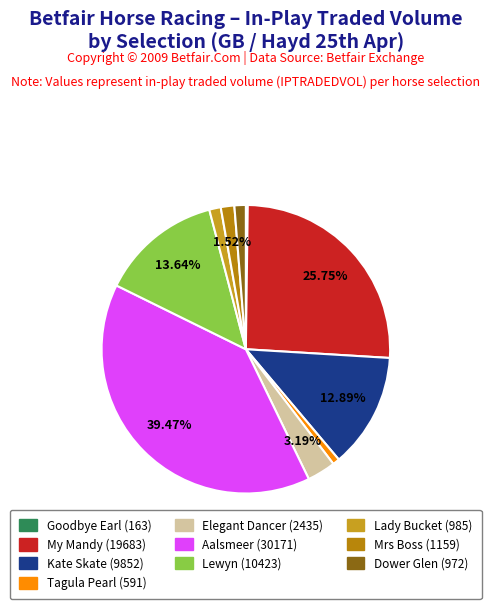

Does any single category account for the majority?

No